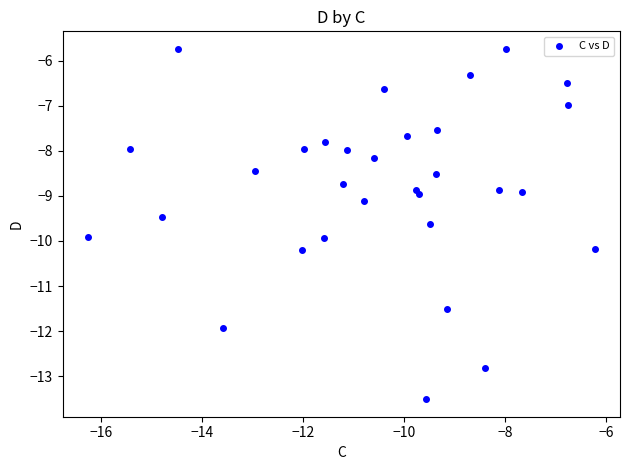

What is the range of Y values (max minus min)?

7.8